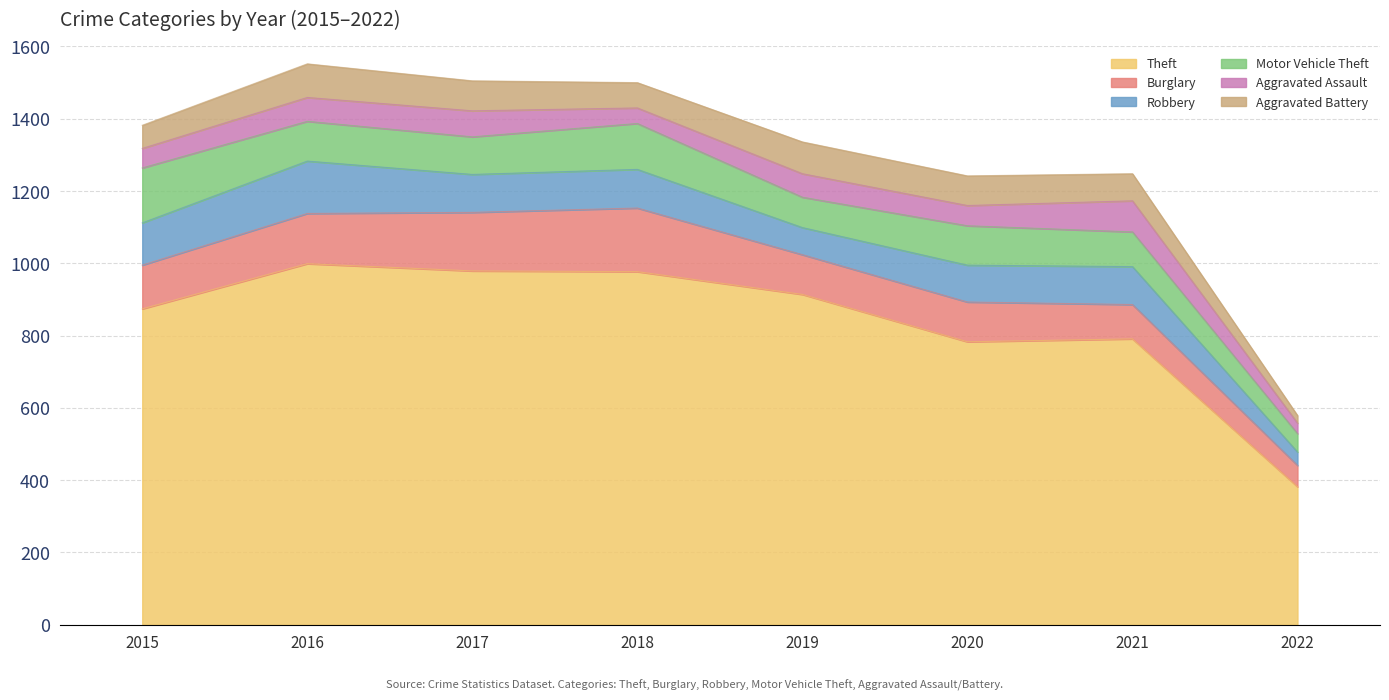

Which series changed the most between 2017 and 2022?

Theft